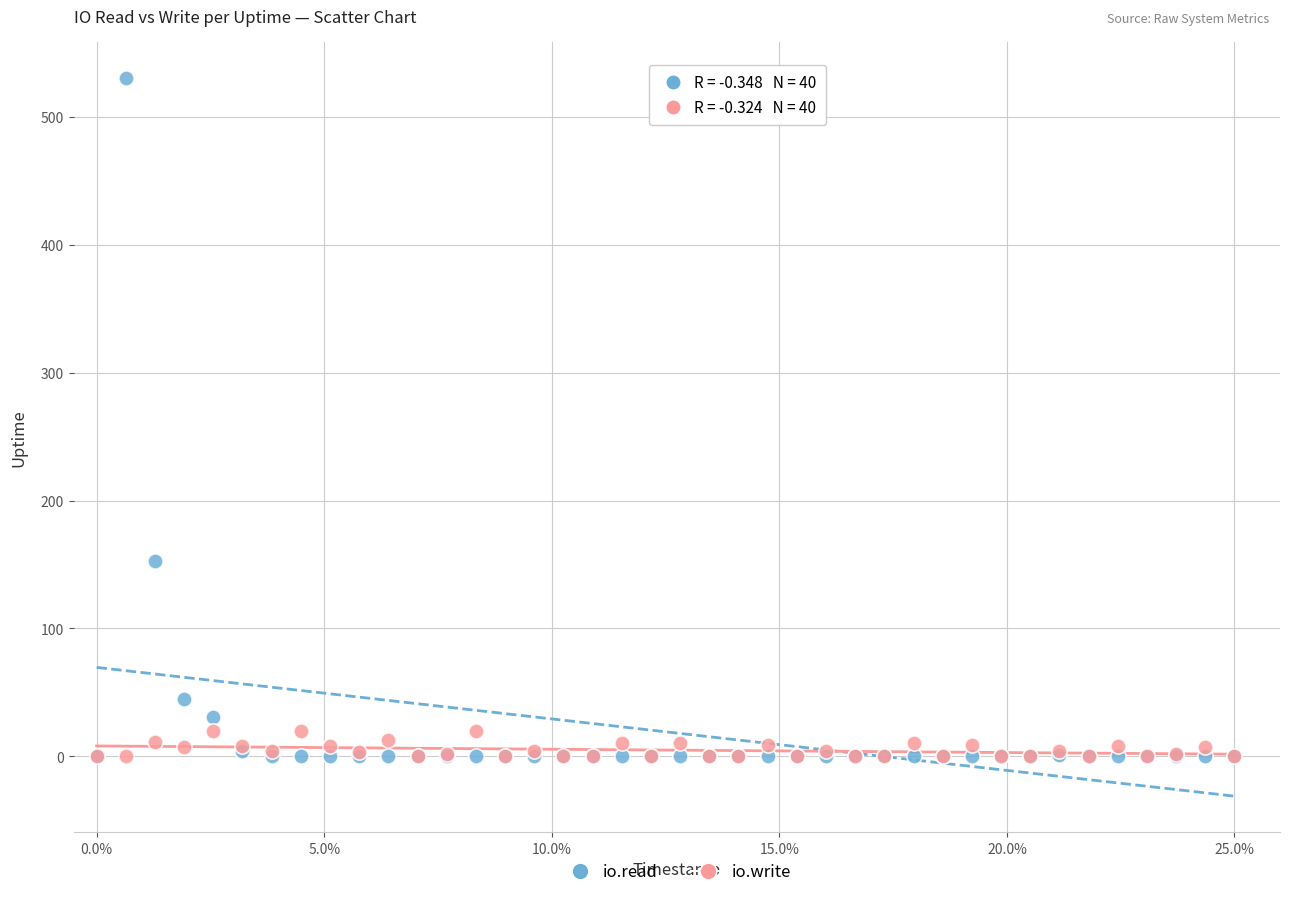

Across all series, what Y value is closest to 265?

153